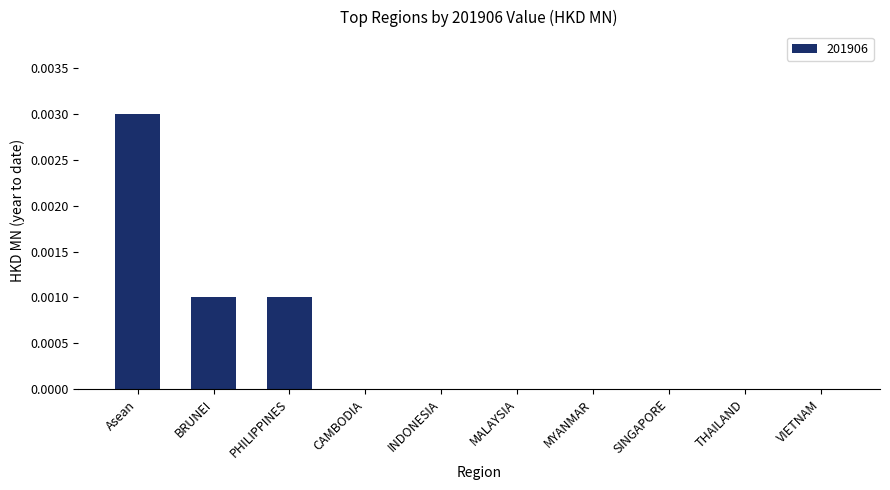

Which has a higher value, SINGAPORE or Asean?

Asean